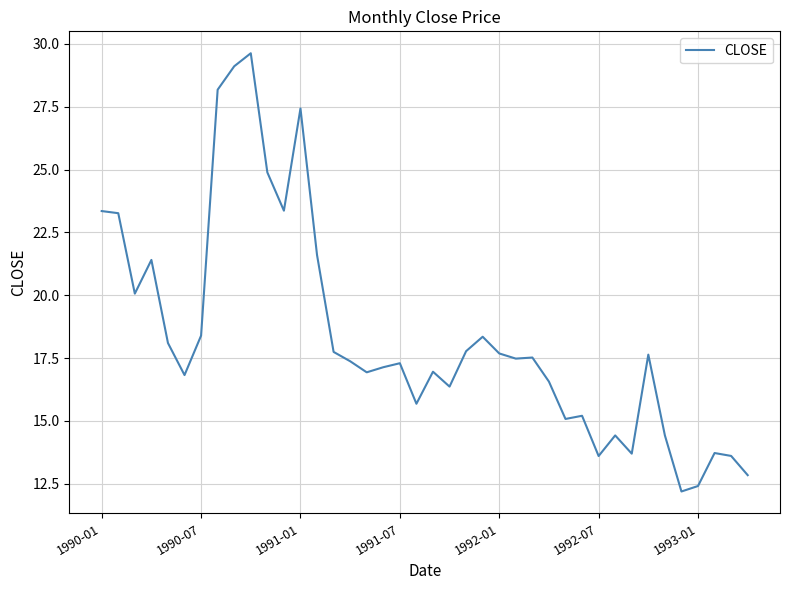

What is the difference between the maximum and second lowest values?

17.2